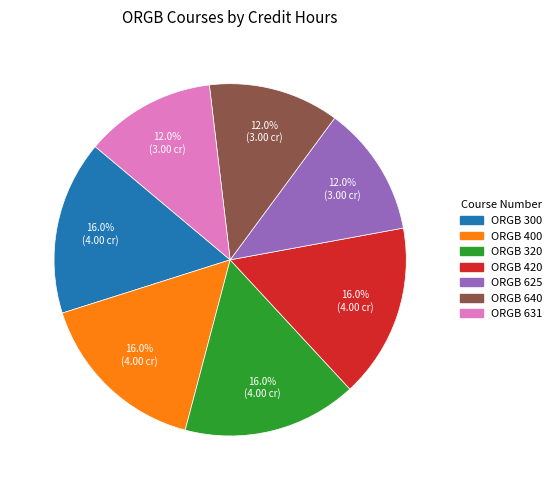

Is there a majority slice in this chart?

No